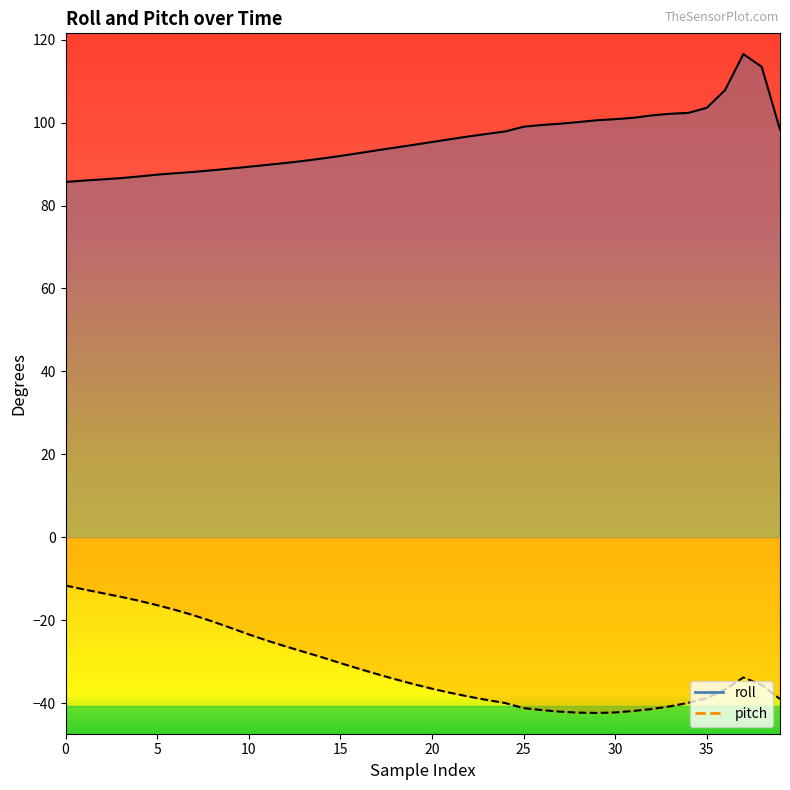

Where is the first local maximum for pitch?

37